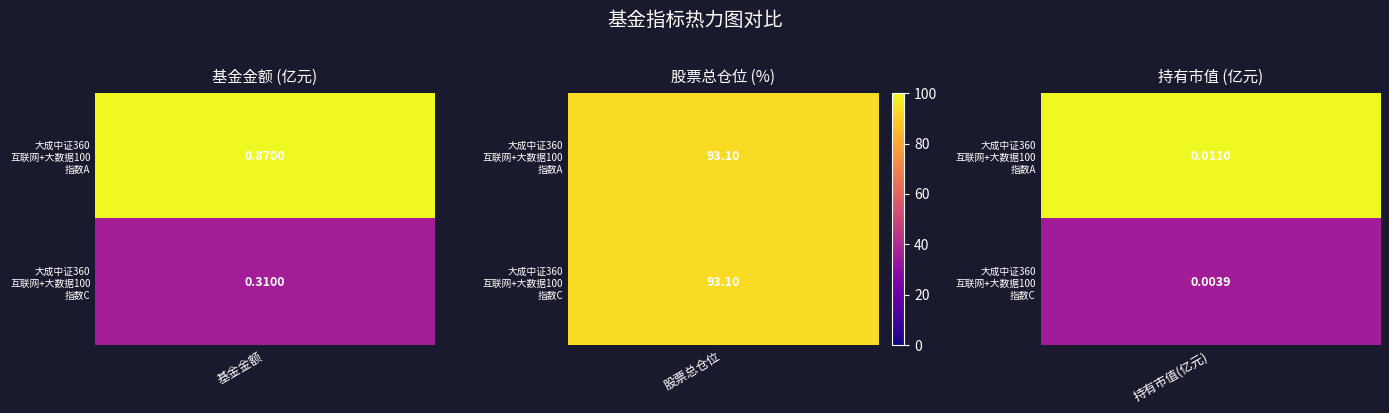

What is the sum of all 基金金额 values?

1.2